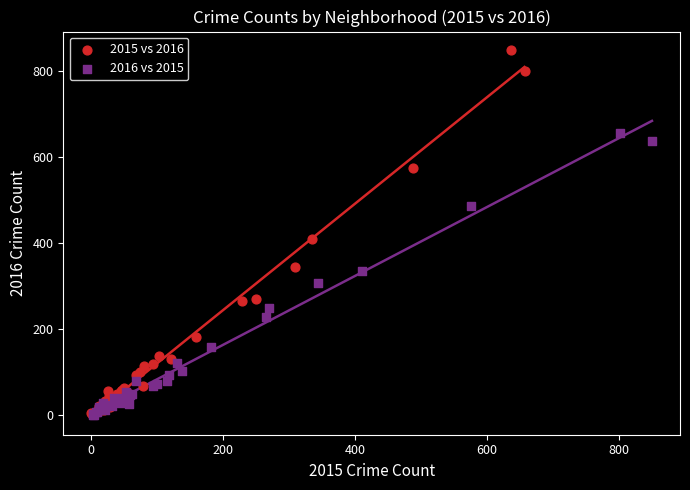

Which series has the widest spread of Y values?

2015 vs 2016